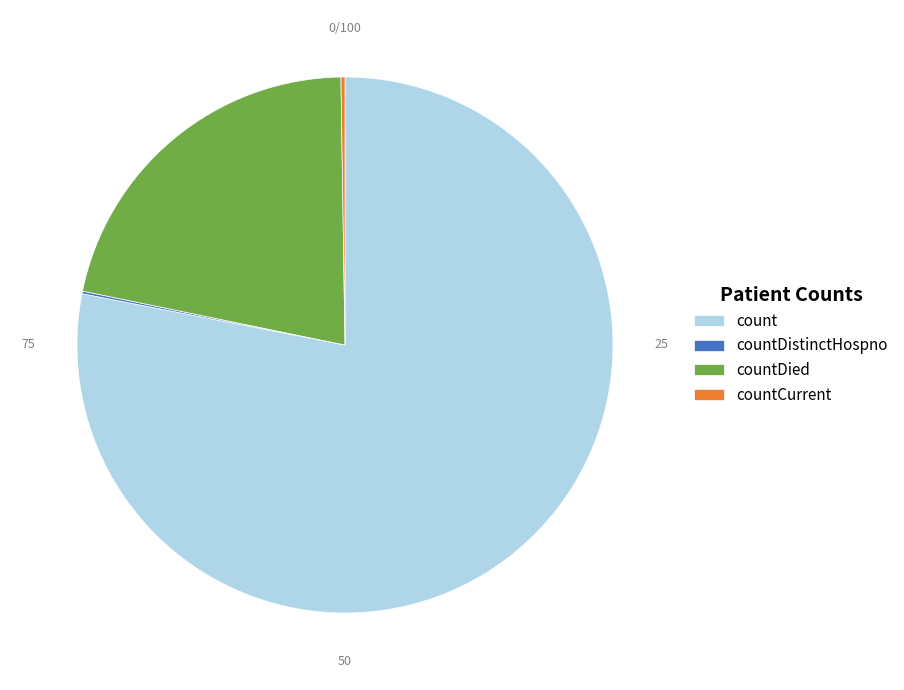

Is it true that count is 85% of the pie?

False